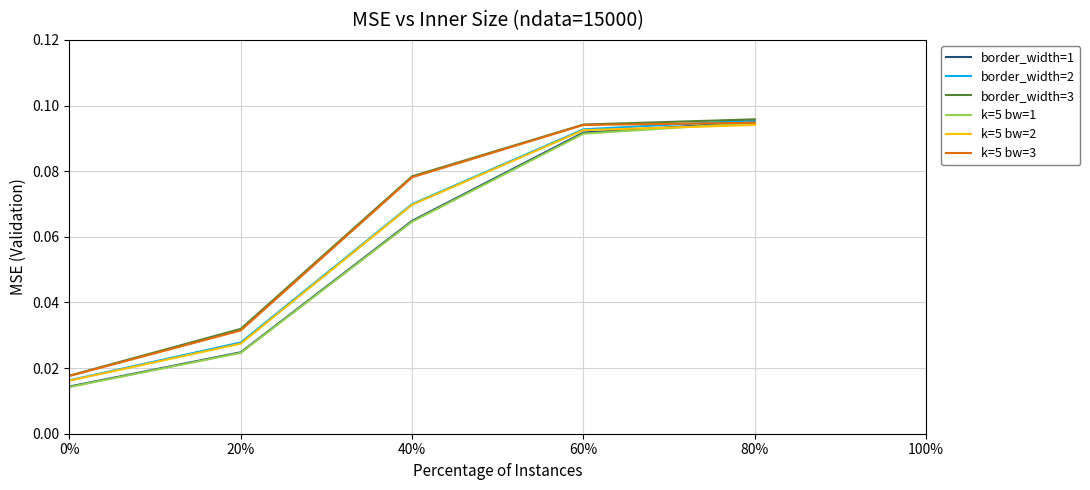

Between 0% and 40%, which series saw the biggest shift?

border_width=3